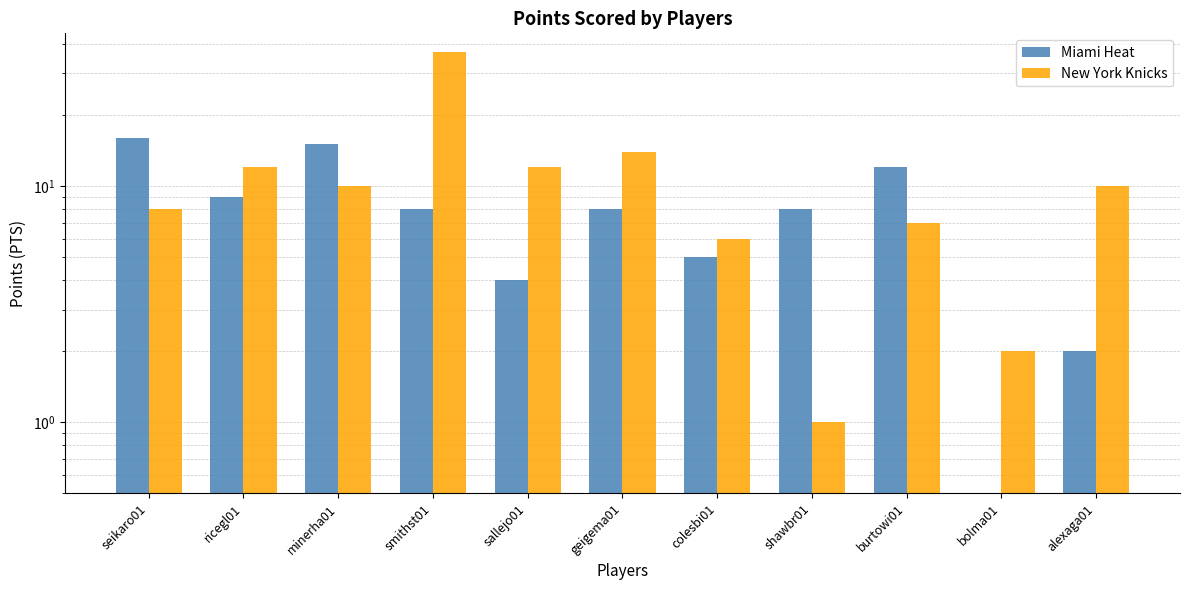

True or false: New York Knicks has a value of 15 at minerha01.

False